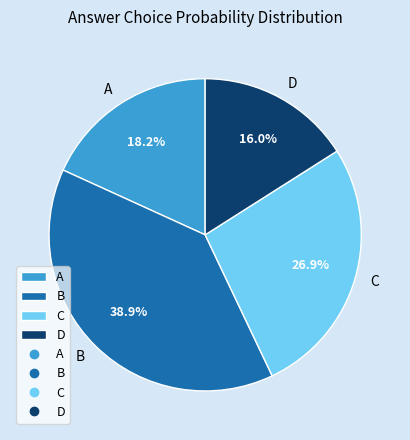

How much of the chart is everything except A?

81.8%